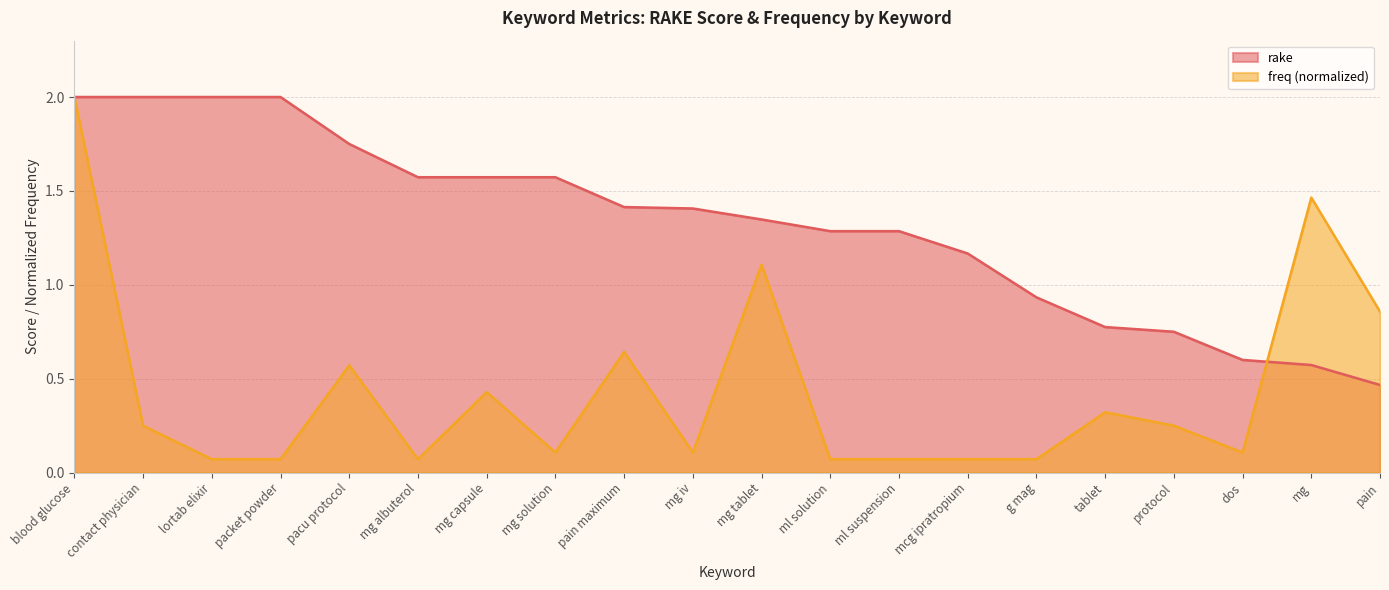

Between contact physician and tablet, which series saw the biggest shift?

rake